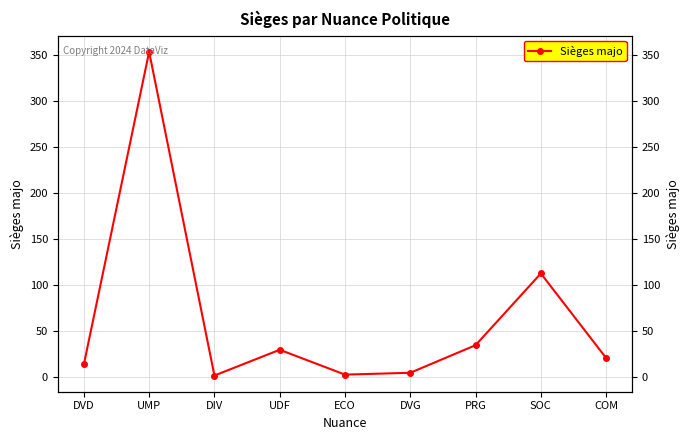

The chart shows a value of 24 at DVD. True or false?

False